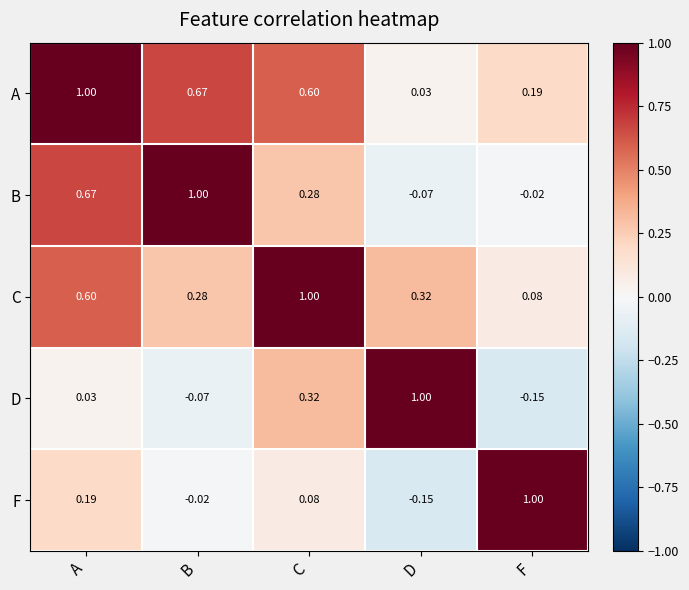

Is the value of A at B greater than the value of B at F?

Yes